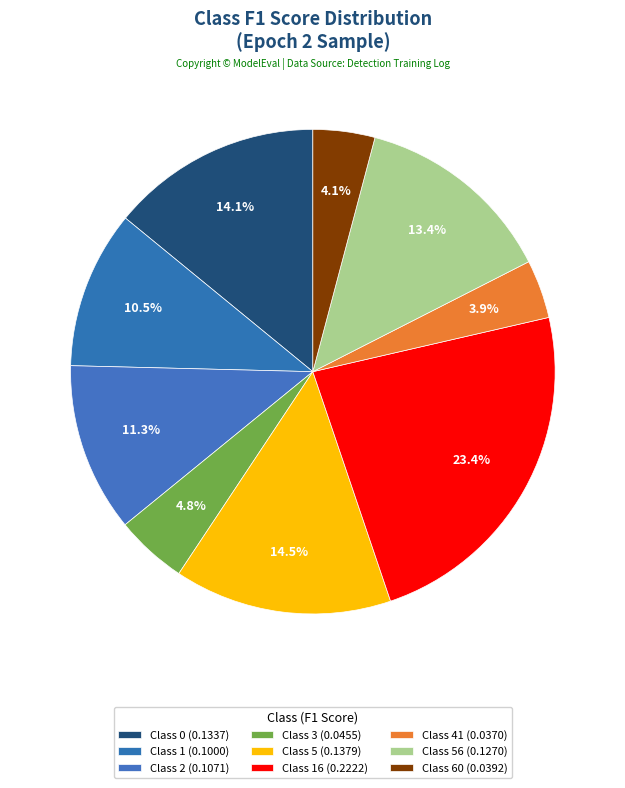

Rank the categories by value from lowest to highest.

Class 41, Class 60, Class 3, Class 1, Class 2, Class 56, Class 0, Class 5, Class 16